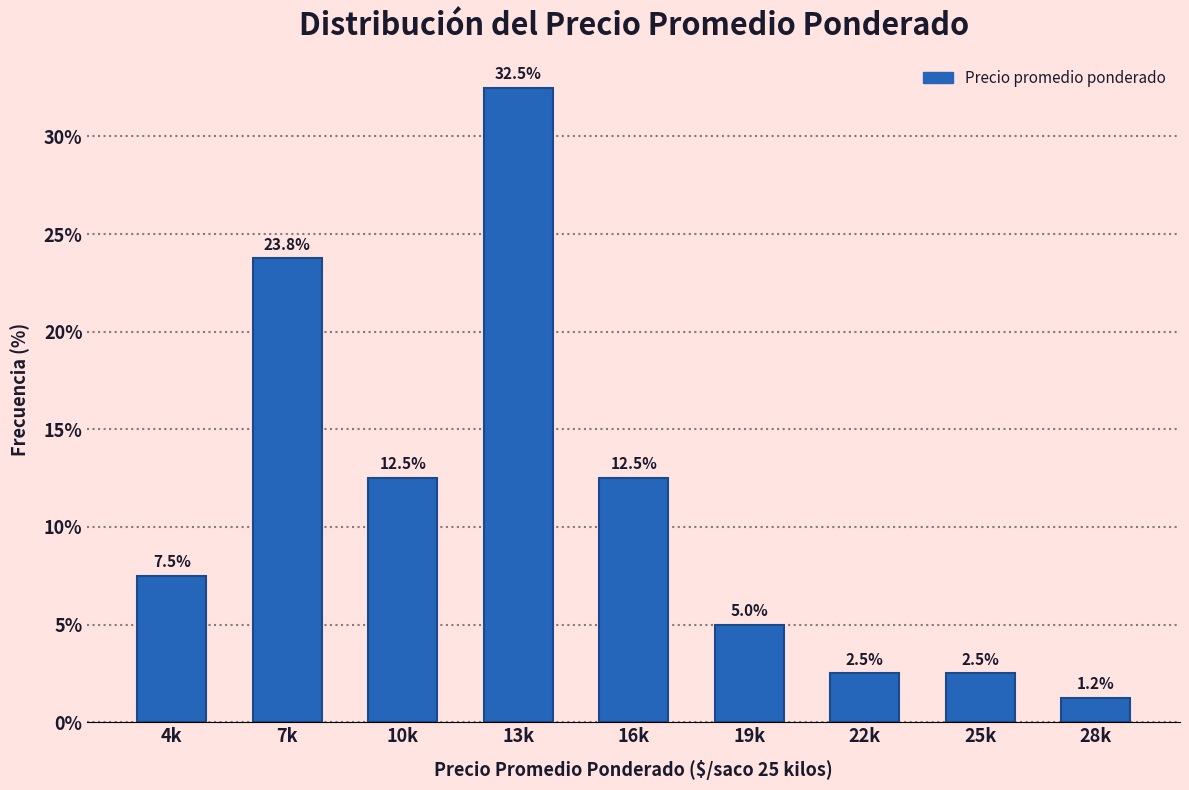

Where does the data first go above 7?

4k